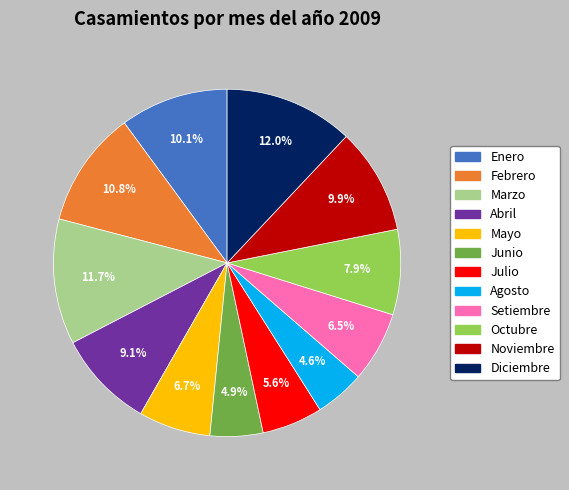

To the nearest percent, what is the combined percentage of Setiembre and Julio?

12%